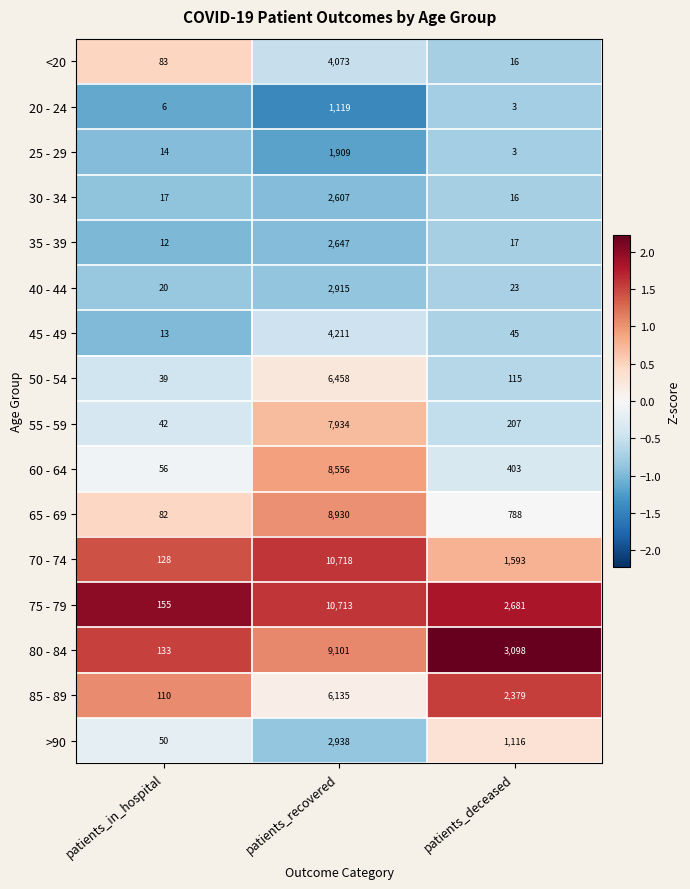

Rank the series by their maximum value, from highest to lowest.

70 - 74, 75 - 79, 80 - 84, 65 - 69, 60 - 64, 55 - 59, 50 - 54, 85 - 89, 45 - 49, <20, >90, 40 - 44, 35 - 39, 30 - 34, 25 - 29, 20 - 24